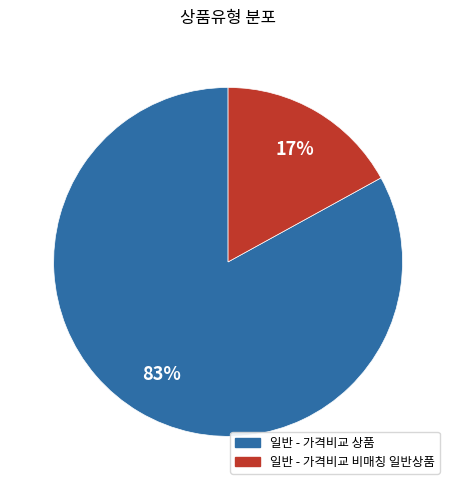

To the nearest percent, what is the difference between the largest and smallest slice percentages?

66%